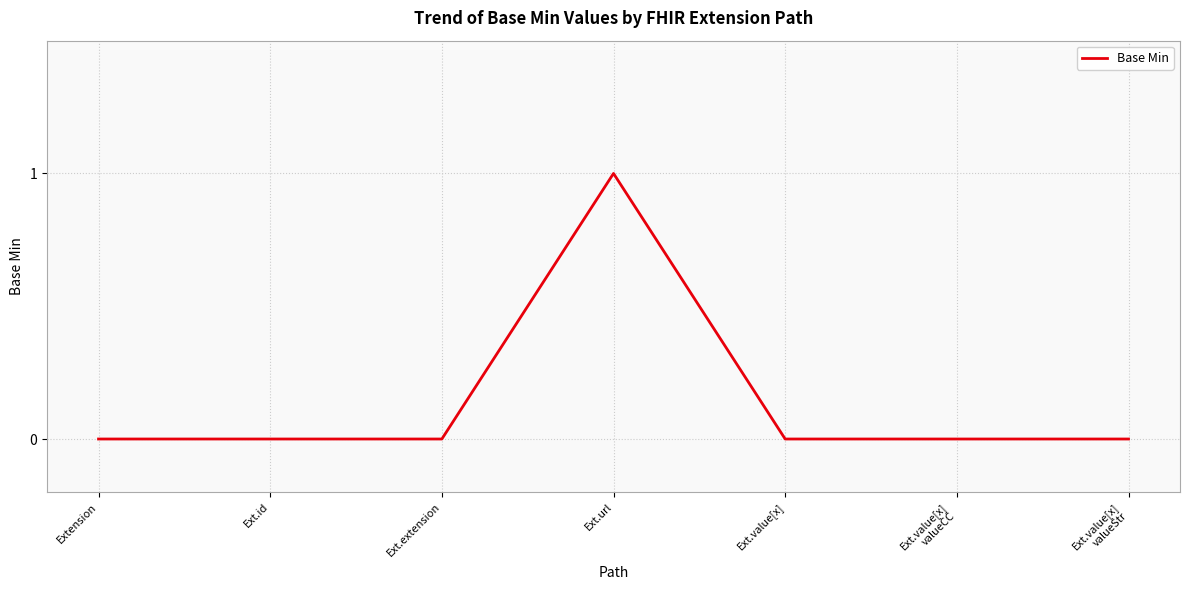

The chart shows a value of -1 at Ext.extension. True or false?

False